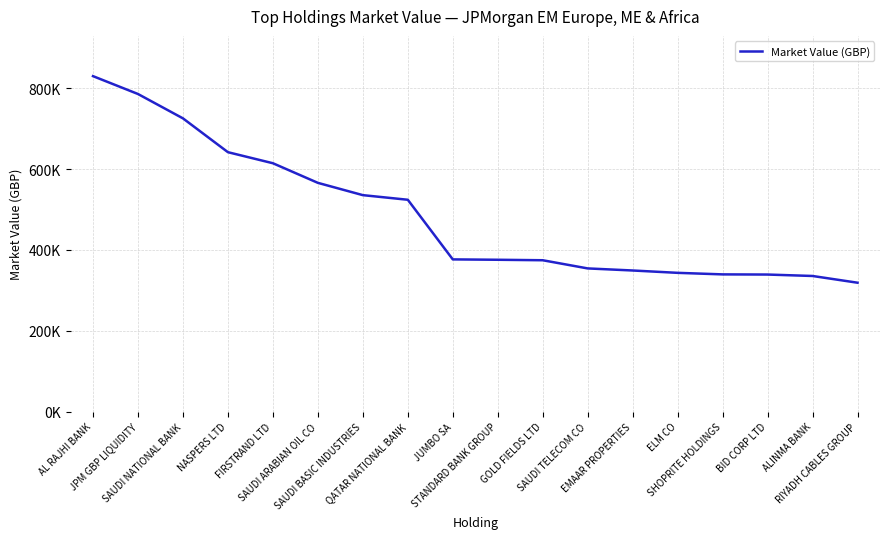

Which category has the lowest value across all series?

RIYADH CABLES GROUP